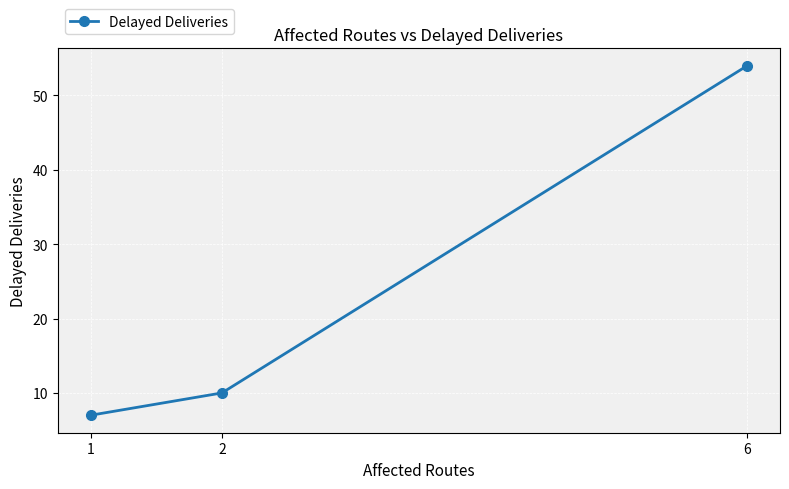

Rank the categories by value from lowest to highest.

1, 2, 6